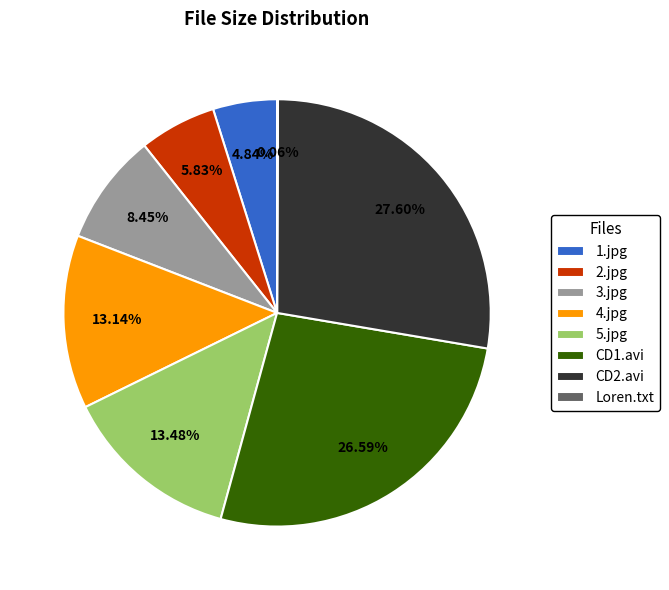

Does 5.jpg account for over 50% of the chart?

No